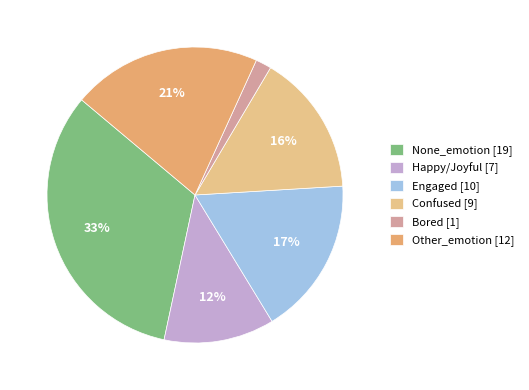

Is None_emotion the majority of the pie?

No